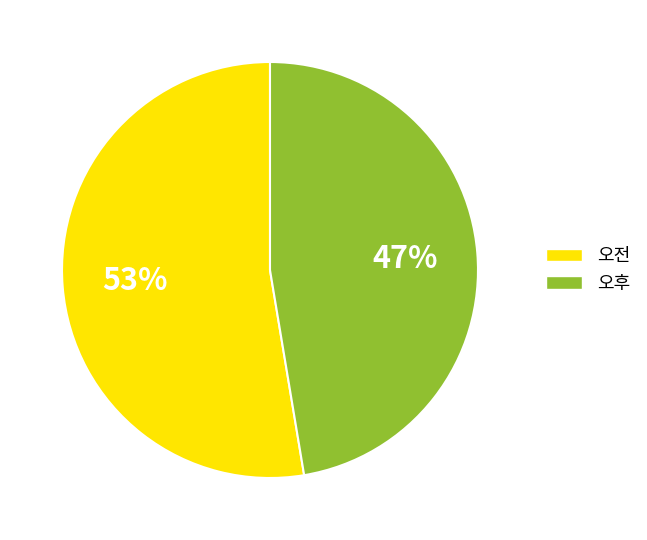

How many segments does this pie chart have?

2